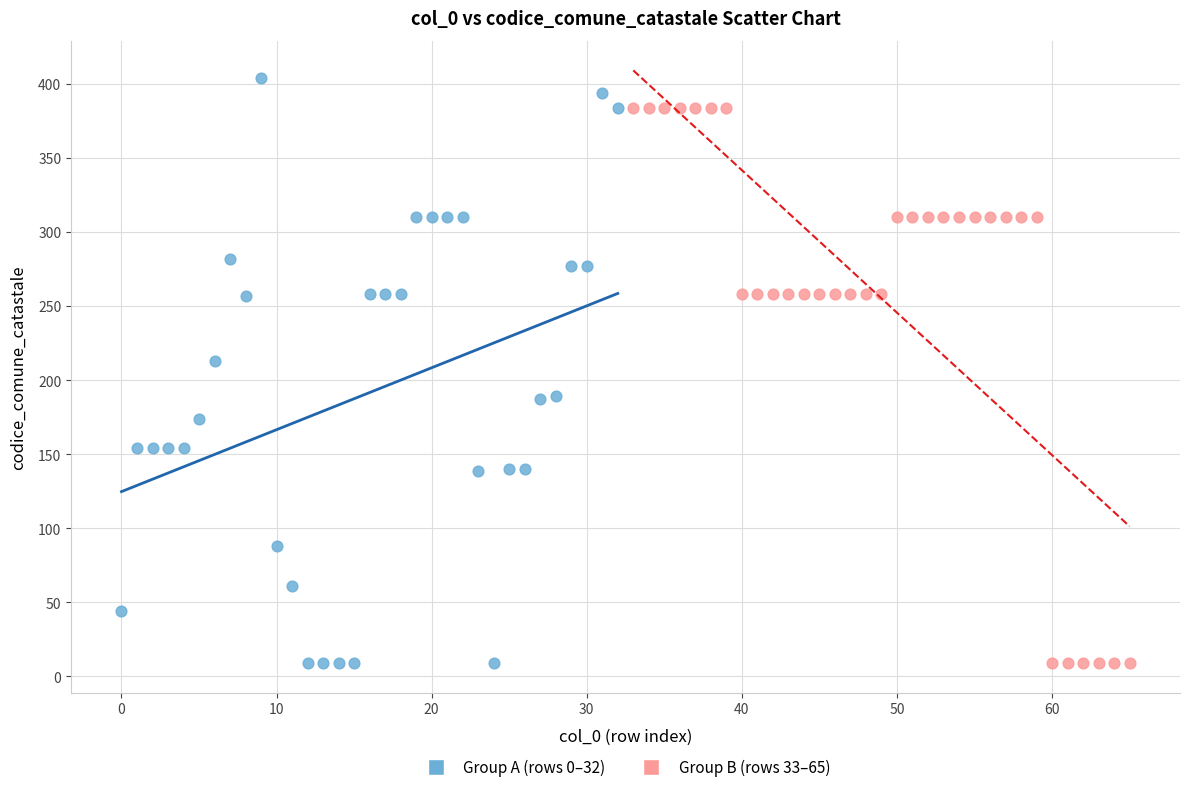

Which series has the largest Y range (max minus min)?

Group A (rows 0–32)